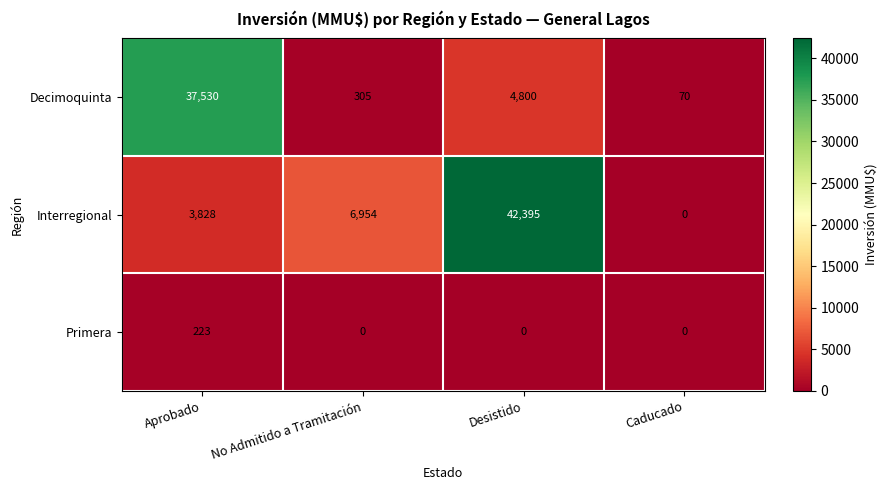

Between Aprobado and No Admitido a Tramitación, which series saw the biggest shift?

Decimoquinta